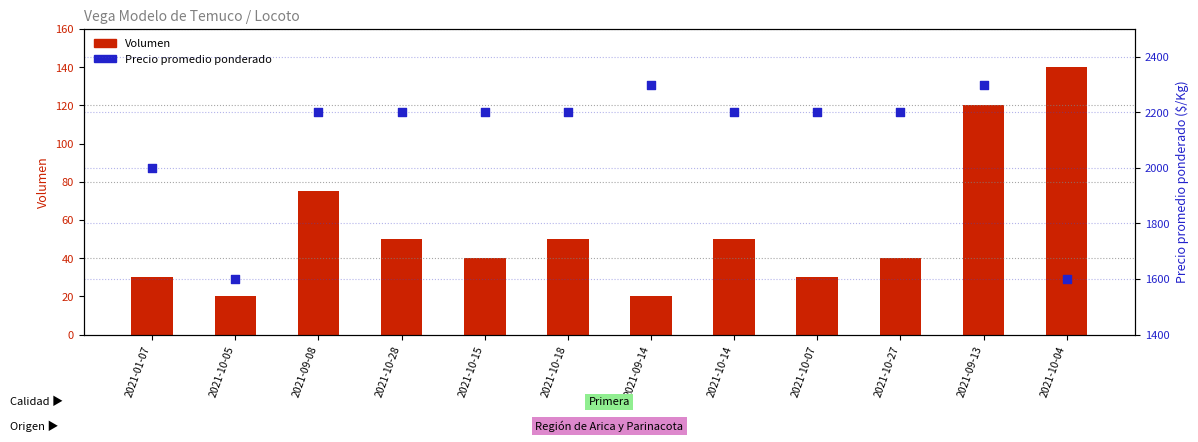

Which series contains the lowest Y value?

Volumen